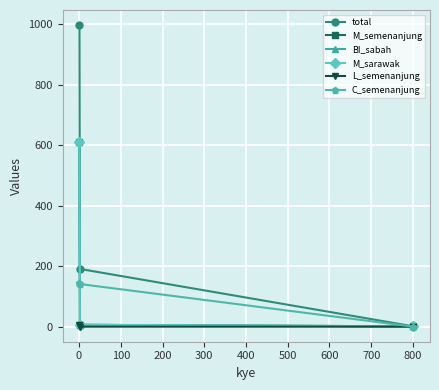

Does the chart have visible grid lines?

Yes